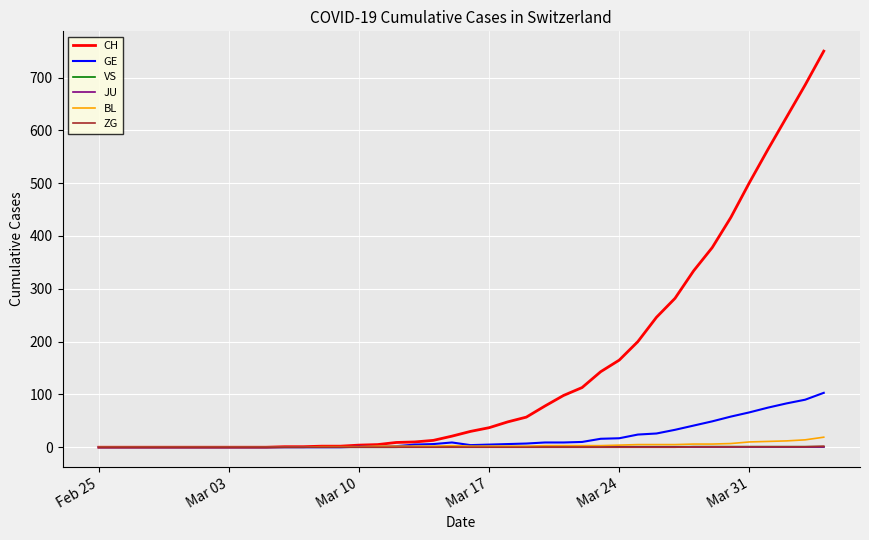

Which series has the largest total across all categories?

CH